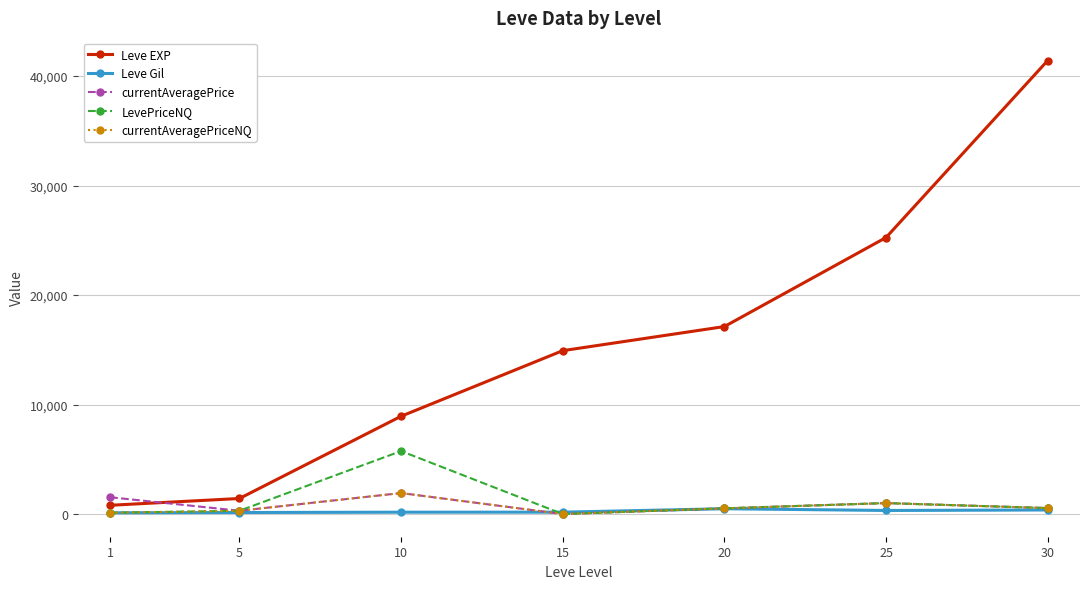

What is the sum of the LevePriceNQ values at 30 and 20?

1070.1